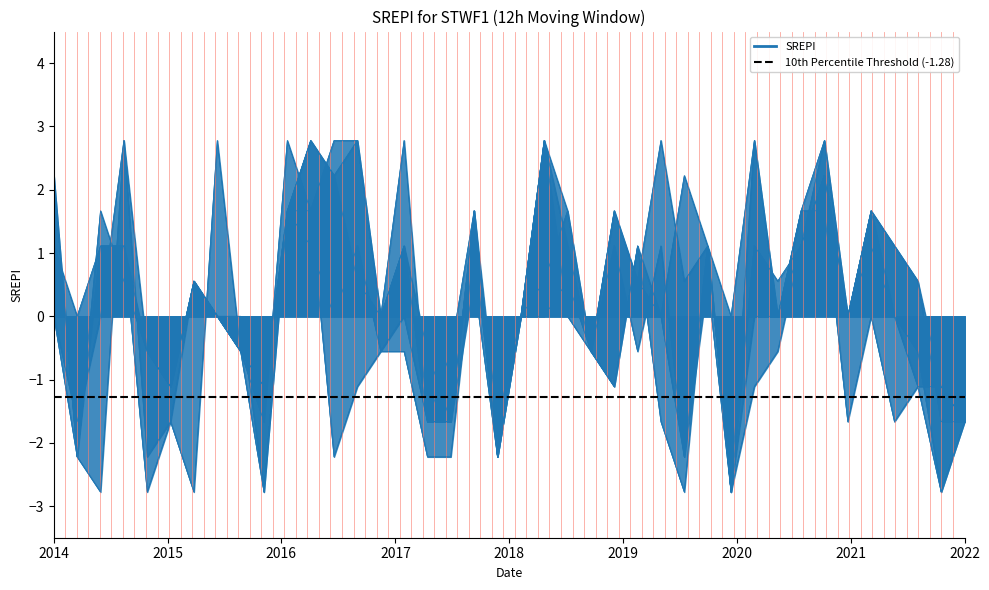

What is the maximum value shown in the chart?

2.8